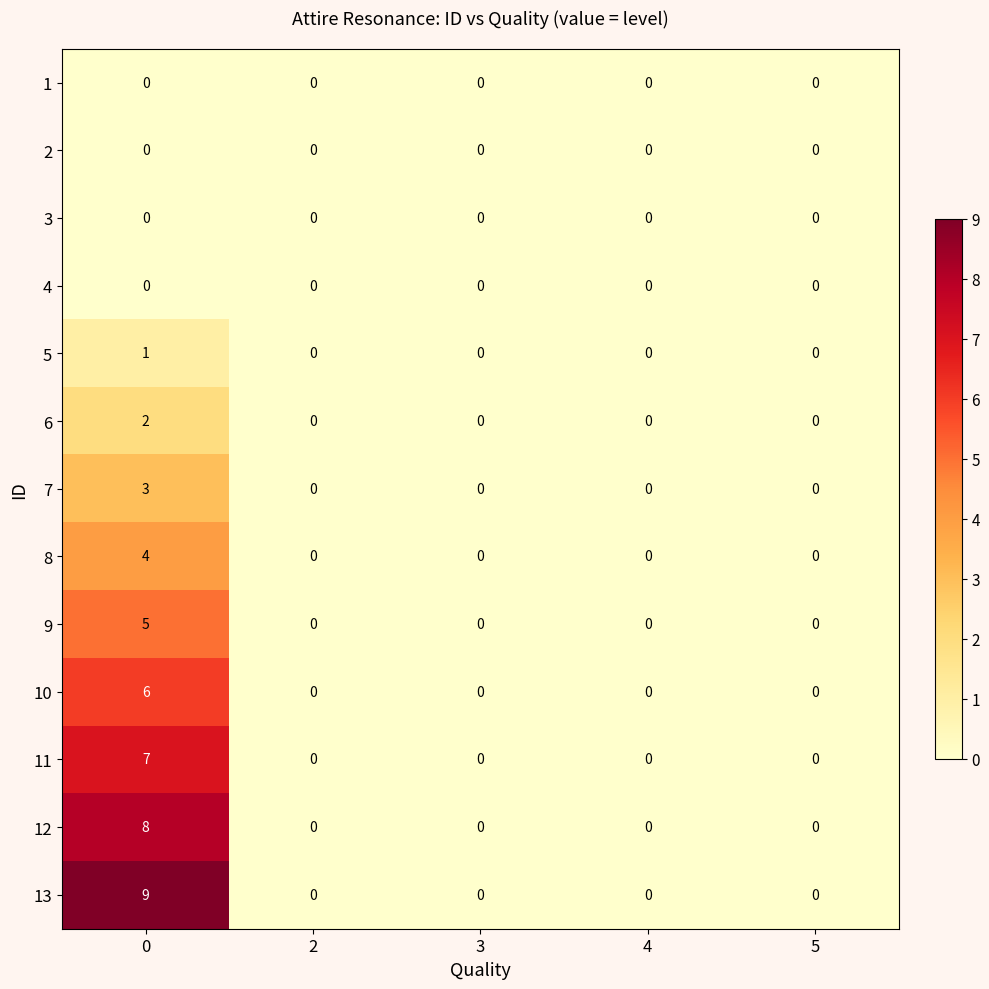

Which series has the widest spread of values?

13